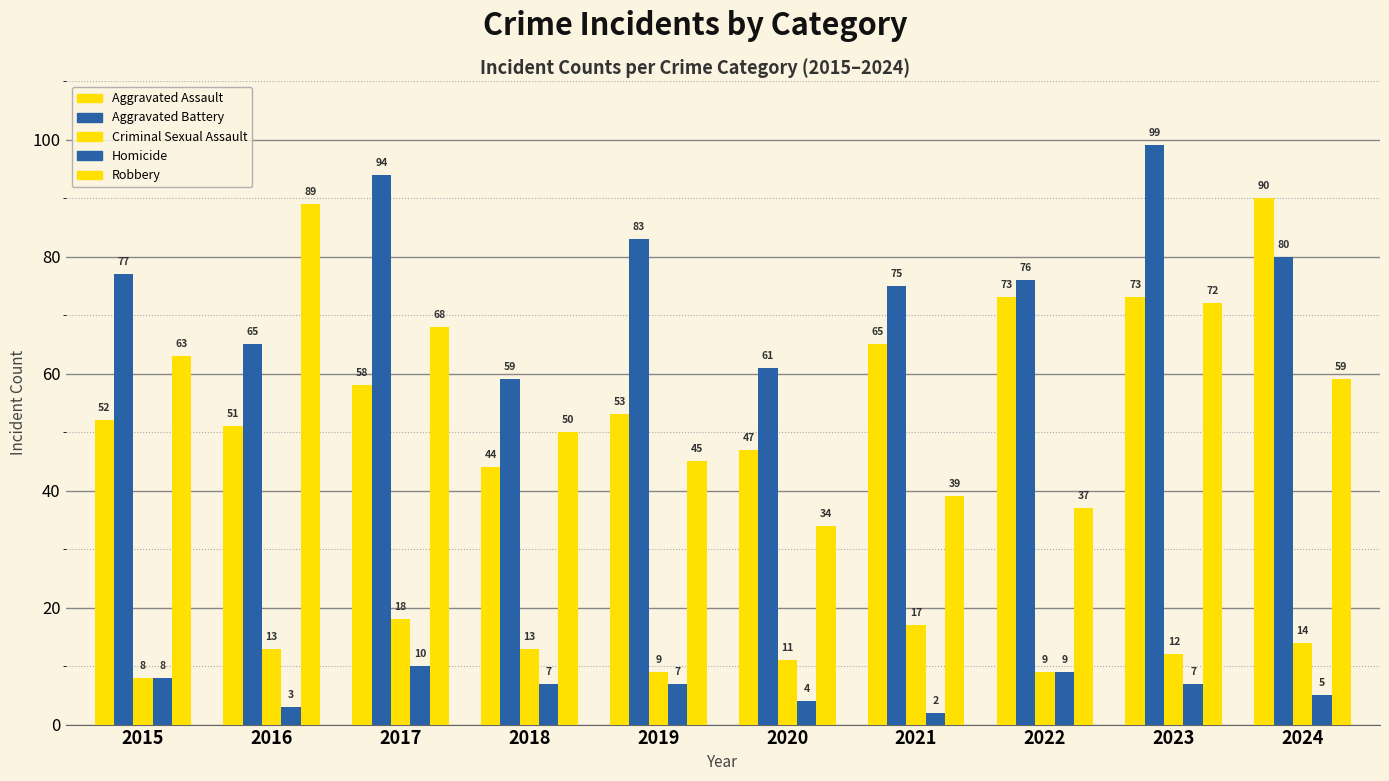

What is the minimum value shown in the chart?

2